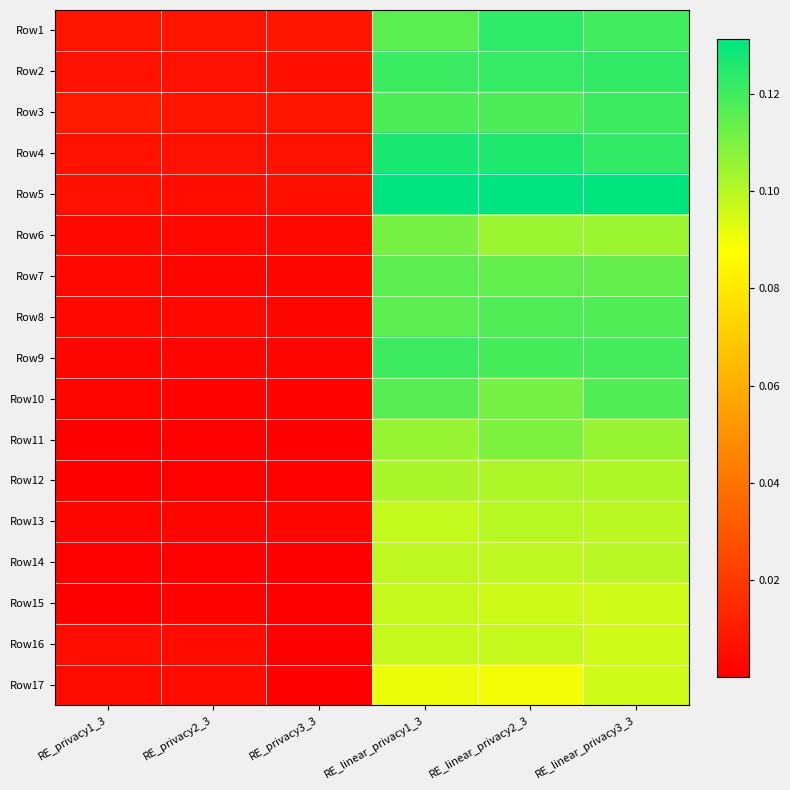

At which category is the sum across all series the highest?

RE_linear_privacy3_3